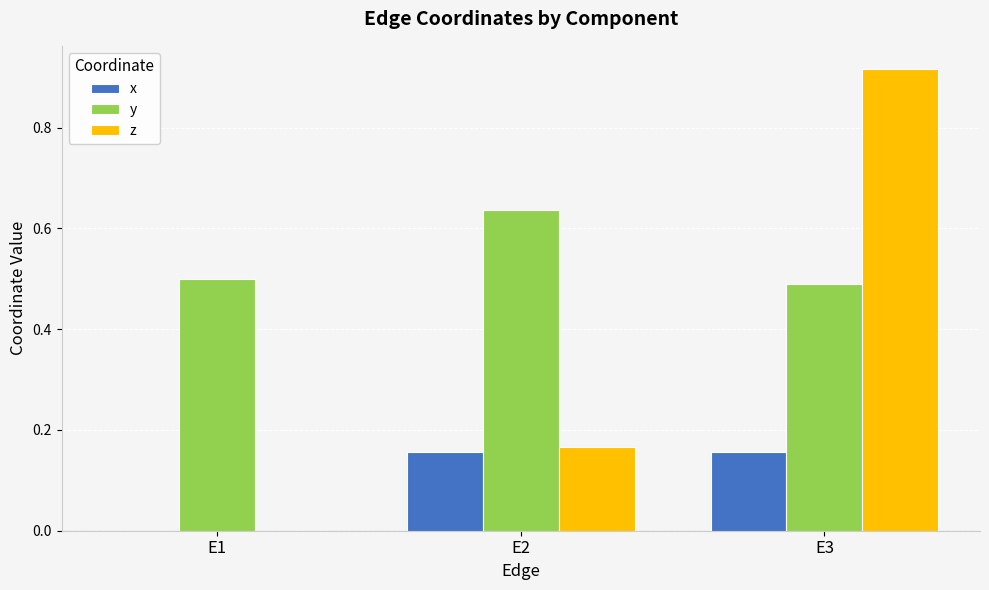

Does the chart contain stacked bars?

No